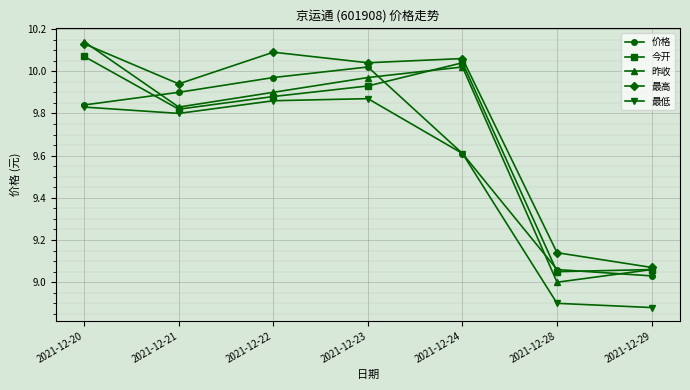

At which label does 昨收 reach its peak?

2021-12-20